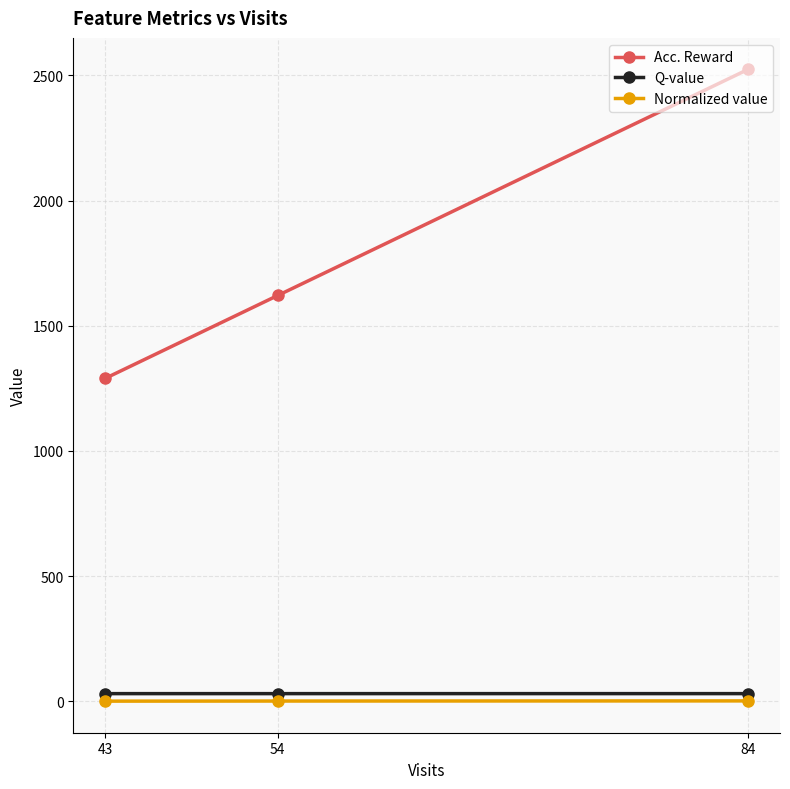

At which label is Acc. Reward closest to 1907?

54